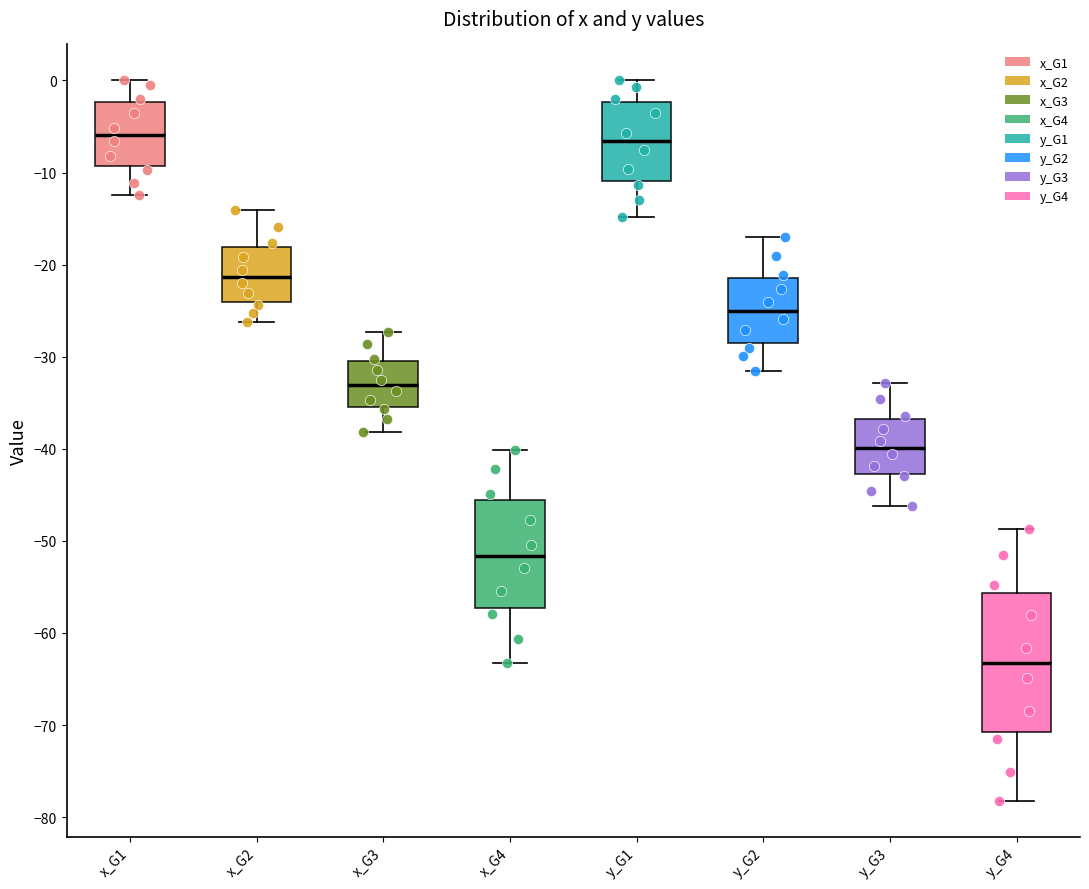

Where does the upper whisker of the box for x_G1 end on the y-axis? The values are not printed on the chart, so give them approximately, as read against the axis.

0